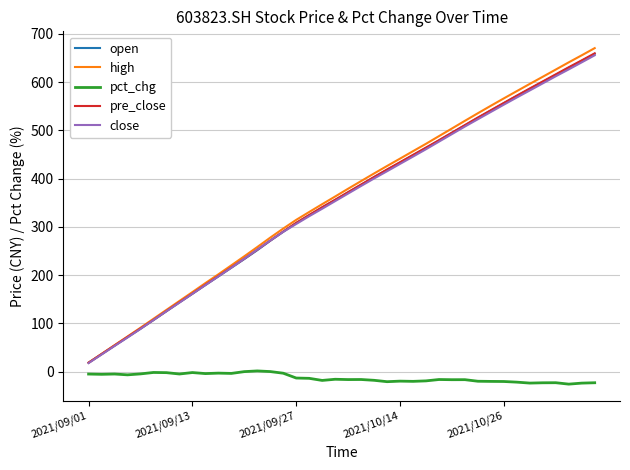

After their last crossing, which series has the higher values: open or close?

open